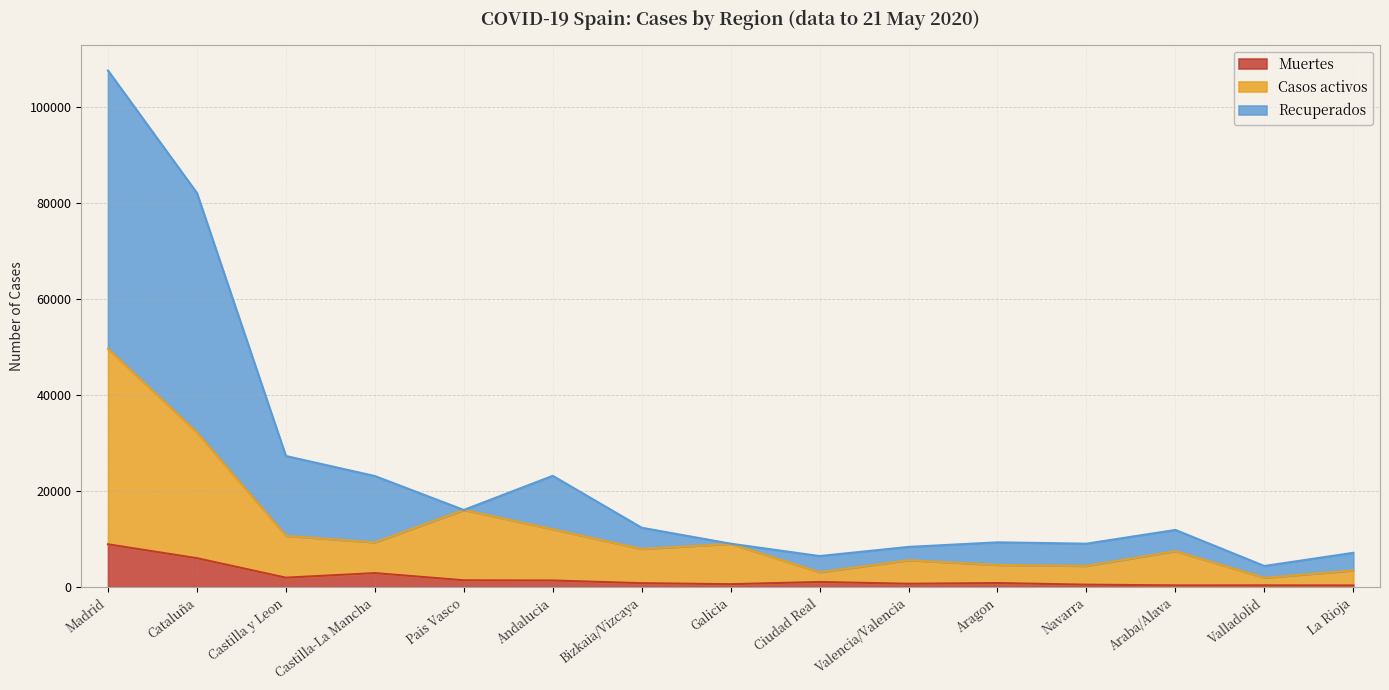

What is the maximum value for Muertes?

8912